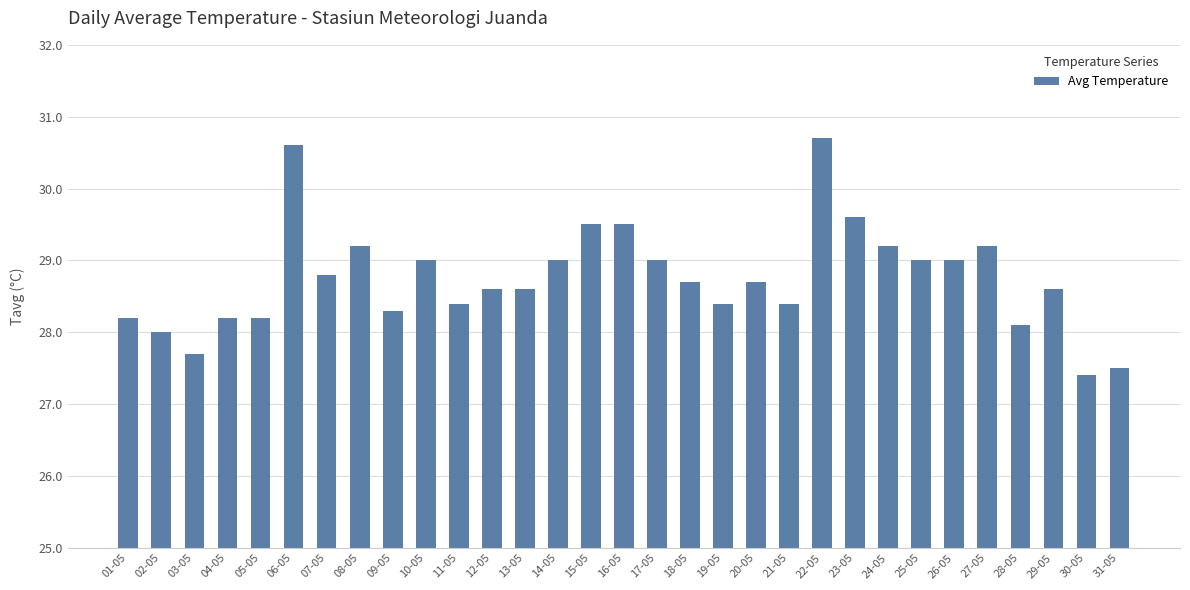

What is the sum of the values at 08-05 and 04-05?

57.4